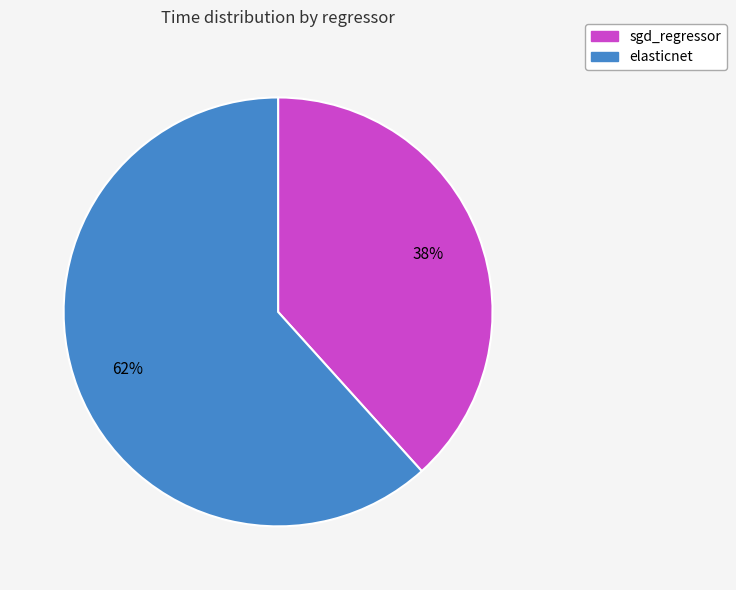

To the nearest percent, what is the combined percentage of elasticnet and sgd_regressor?

100%